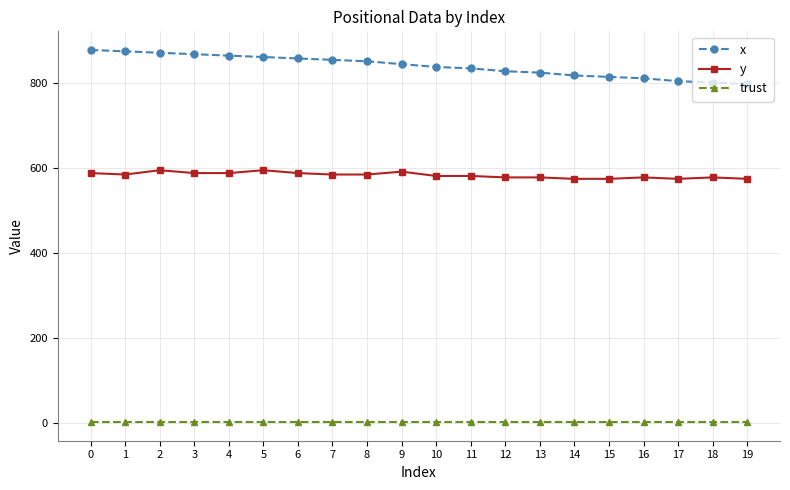

Read the x value at 3.

866.7